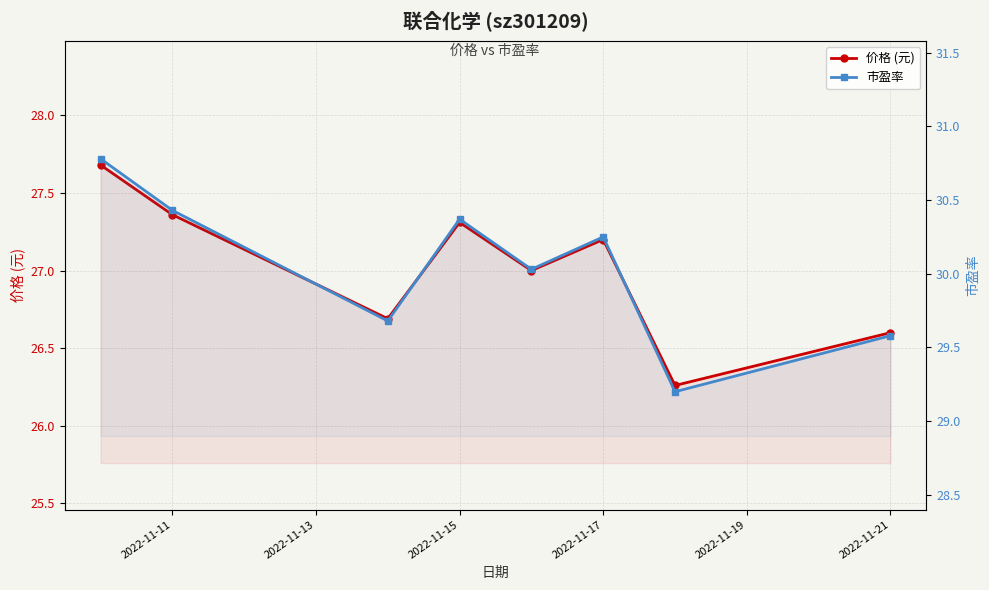

What is the difference between the second highest and minimum values in the 市盈率 series?

1.2